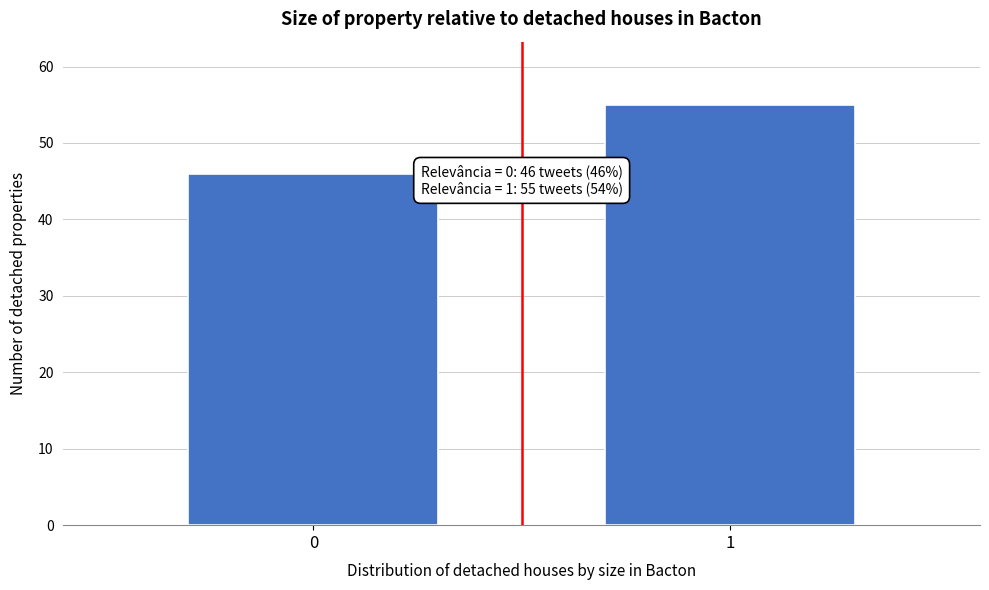

Reading left to right, transcribe all the data shown in this chart.

0=46	1=55